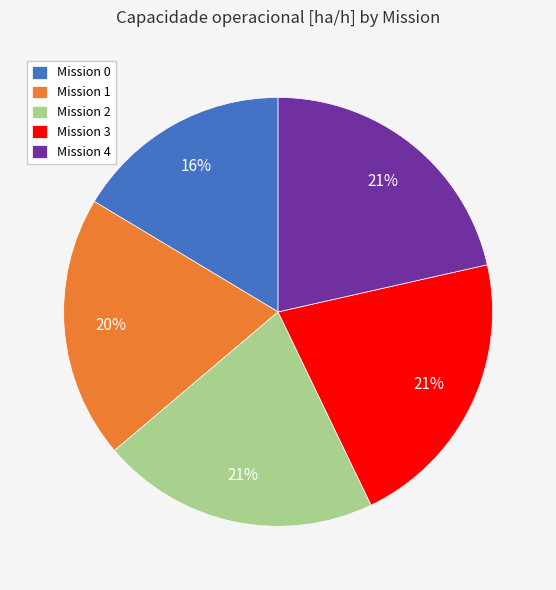

Which slice is the smallest?

Mission 0